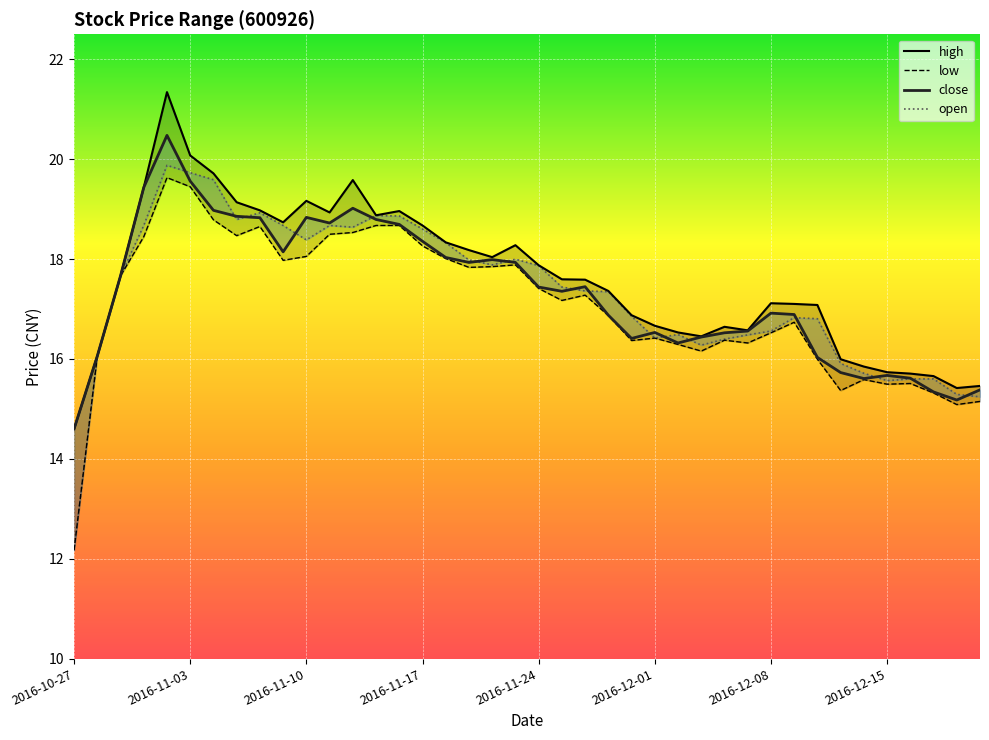

What is the average value of the open series?

17.3